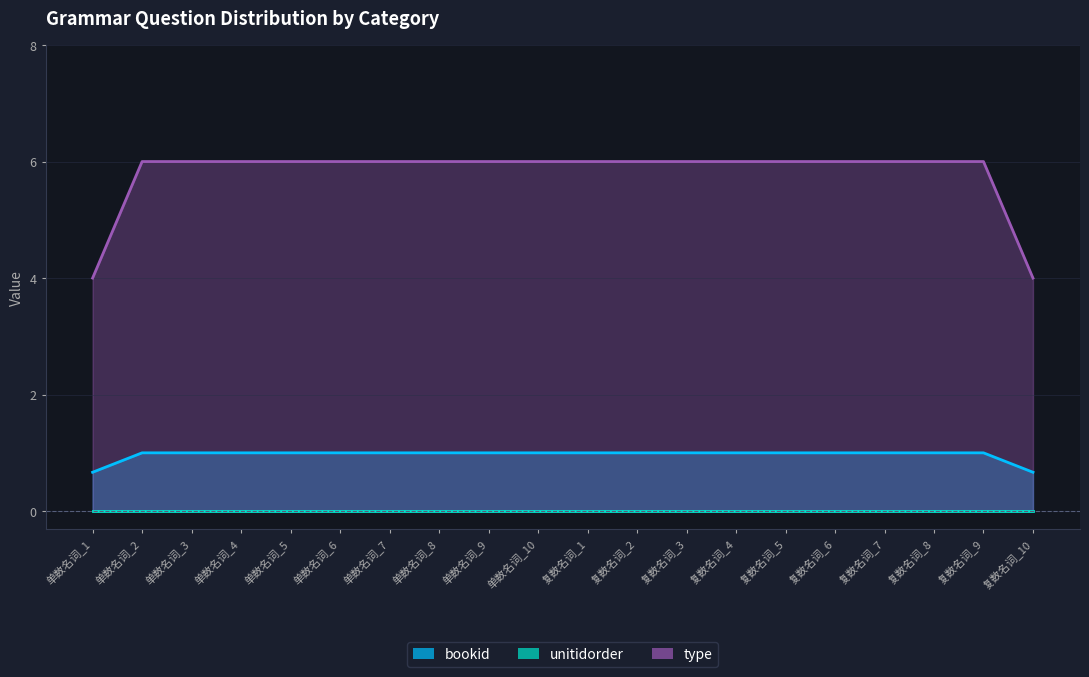

Rank the categories by unitidorder value from lowest to highest.

单数名词_1, 单数名词_2, 单数名词_3, 单数名词_4, 单数名词_5, 单数名词_6, 单数名词_7, 单数名词_8, 单数名词_9, 单数名词_10, 复数名词_1, 复数名词_2, 复数名词_3, 复数名词_4, 复数名词_5, 复数名词_6, 复数名词_7, 复数名词_8, 复数名词_9, 复数名词_10